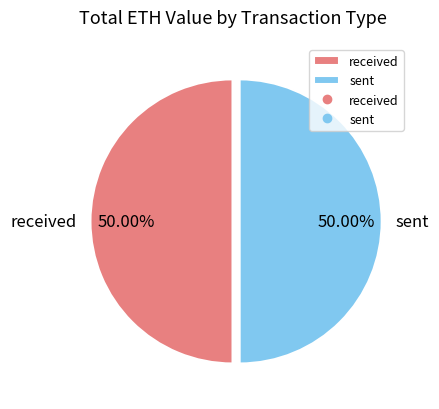

Approximately how many times larger is the value at received compared to sent?

1.0